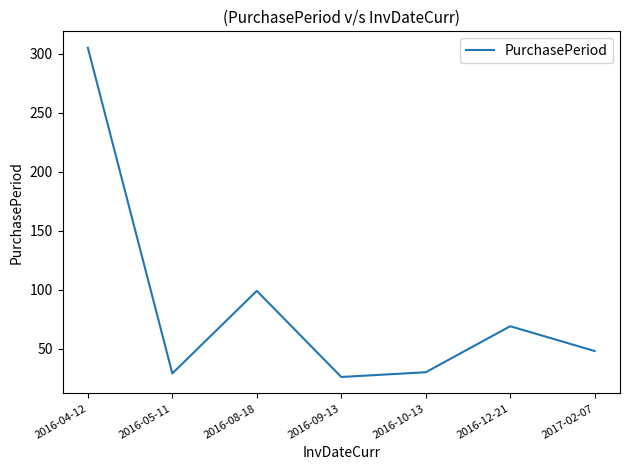

What is the average value?

87